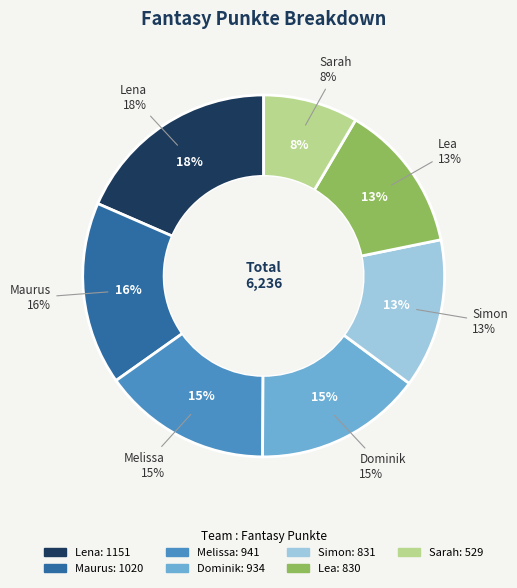

Rank the categories by value from highest to lowest.

Lena, Maurus, Melissa, Dominik, Simon, Lea, Sarah